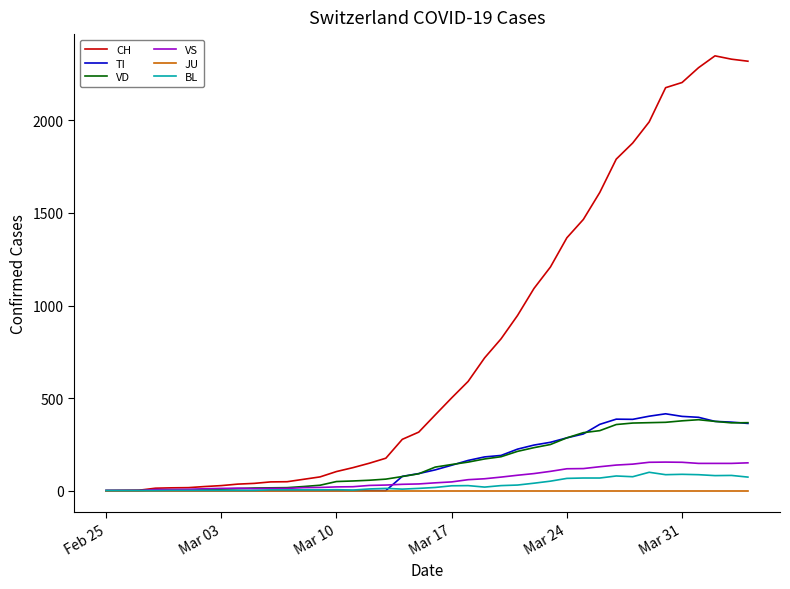

Is this an area chart (filled region under the line)?

No